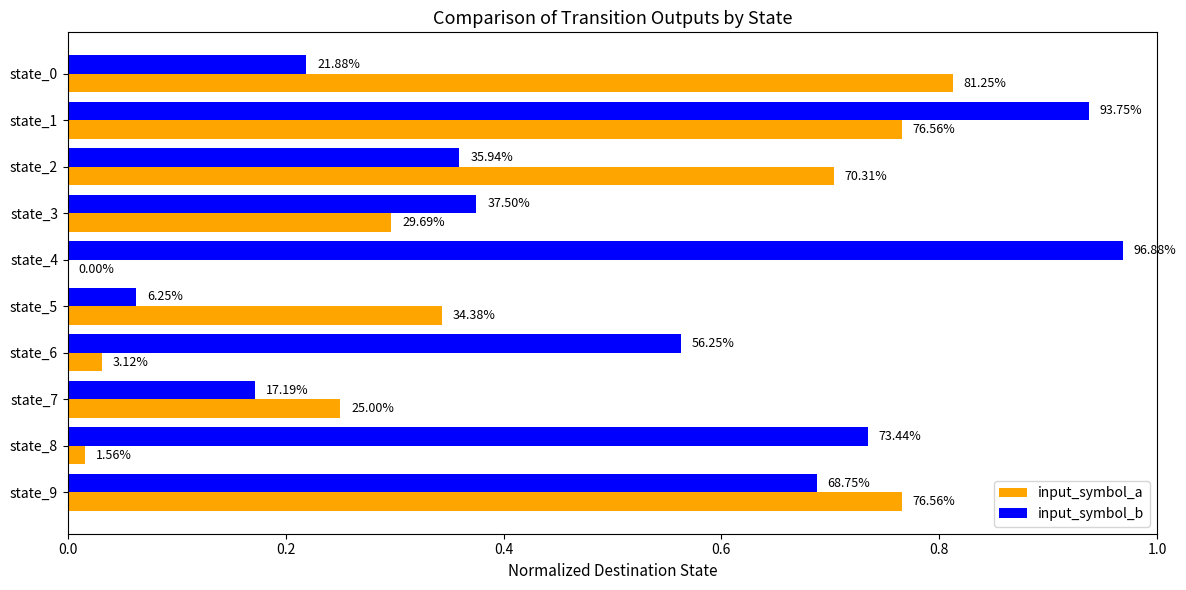

Which series has the widest spread of values?

input_symbol_b